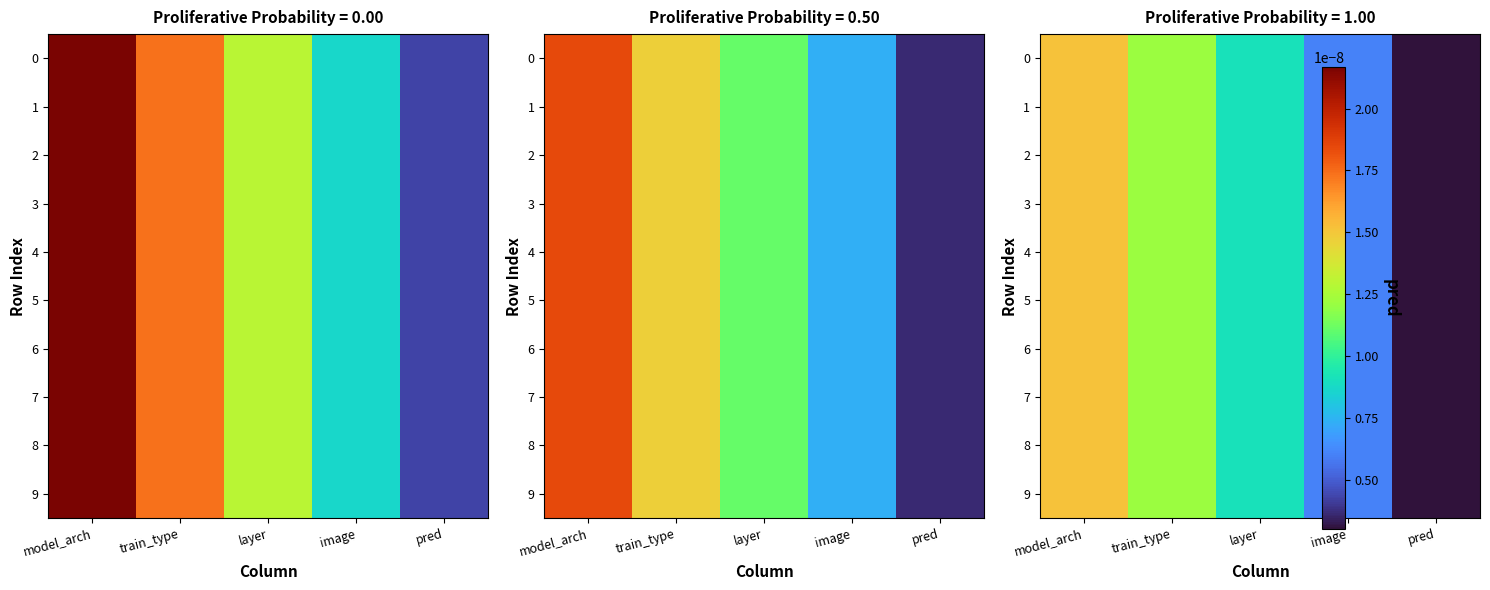

Which category has the lowest value in the 2 series?

pred